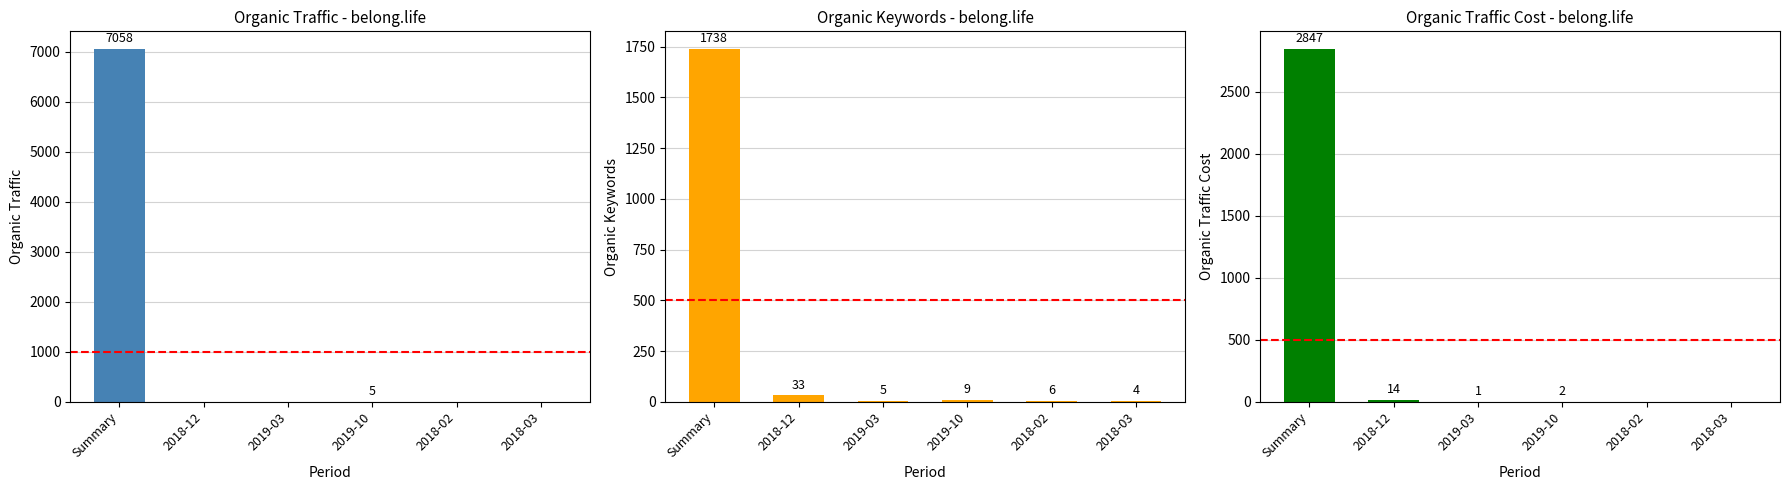

Count the number of categories in the chart.

6